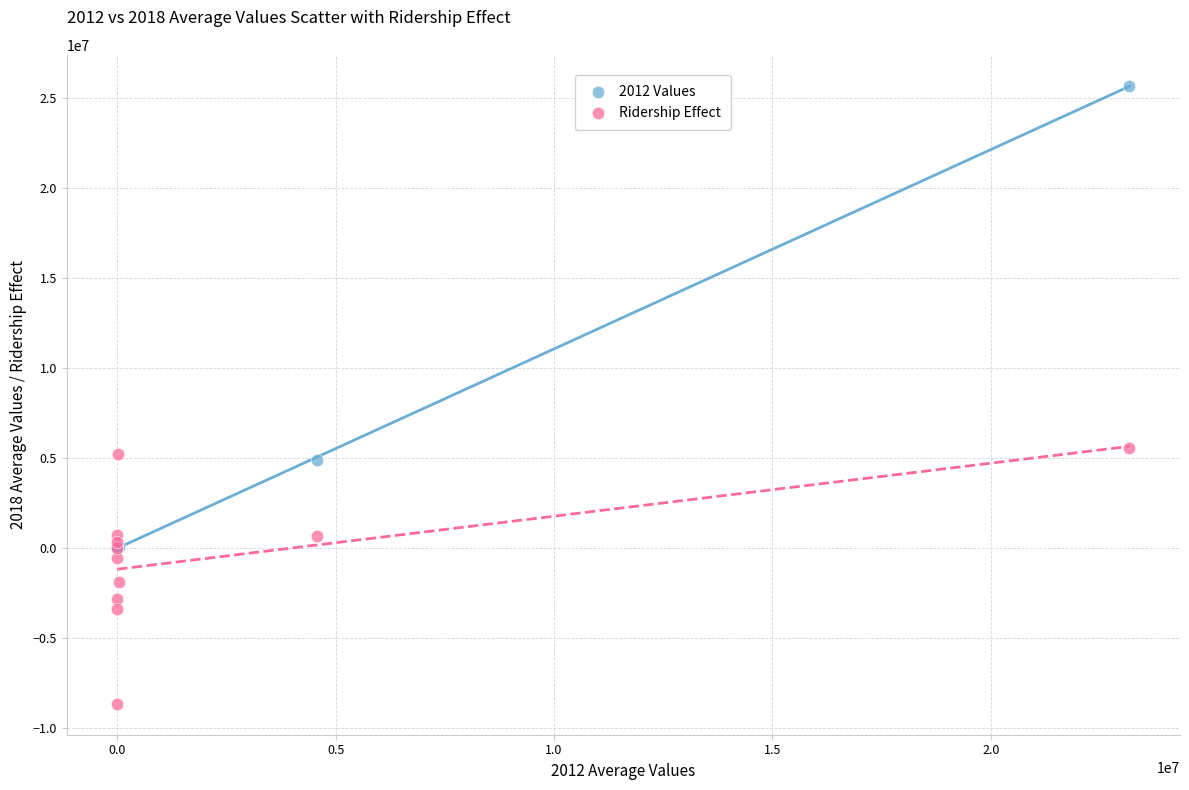

Which series has the widest spread of Y values?

2012 Values